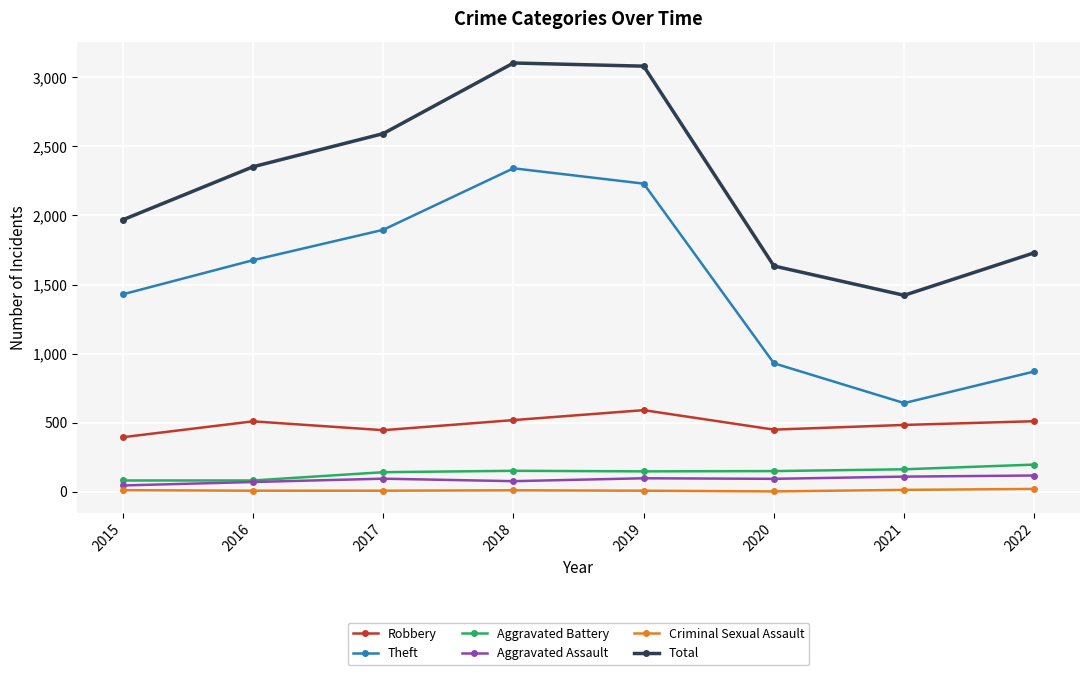

True or false: Theft and Aggravated Assault cross at least once.

False